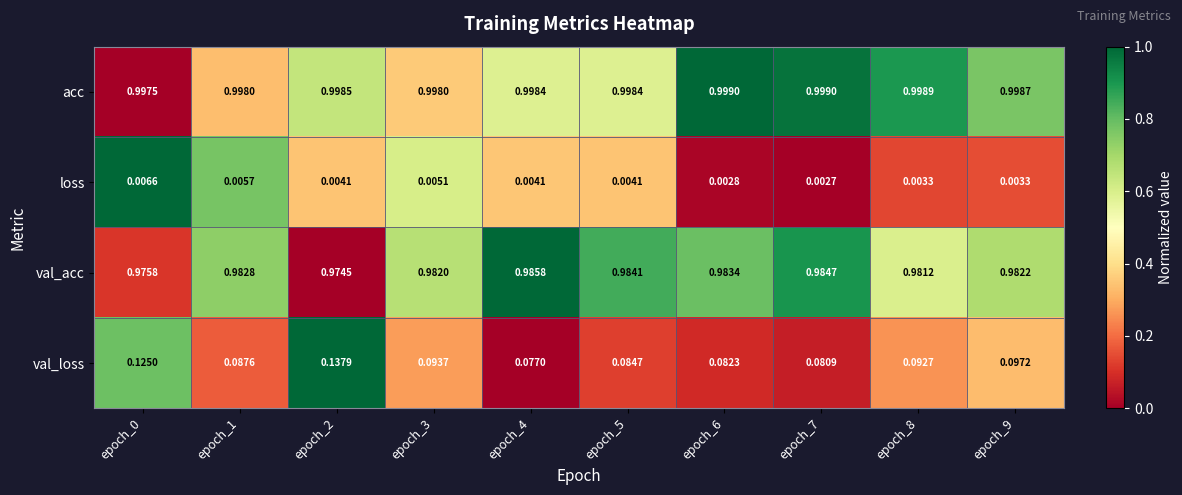

Between epoch_1 and epoch_2, which series saw the biggest shift?

val_loss